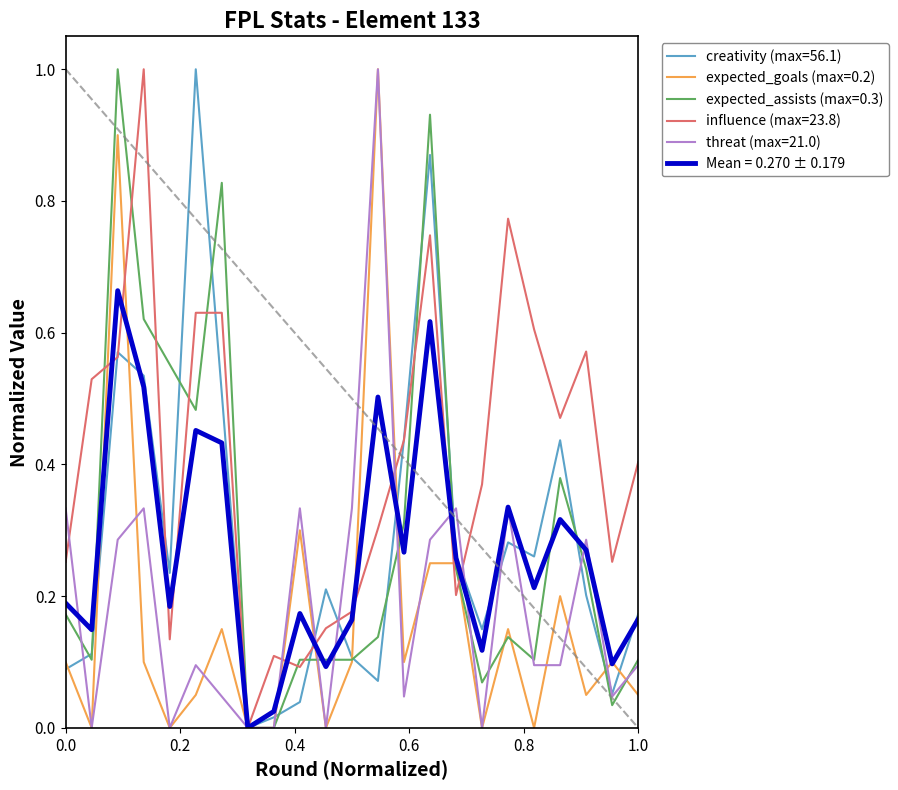

What is the maximum value for threat (max=21.0)?

1.0